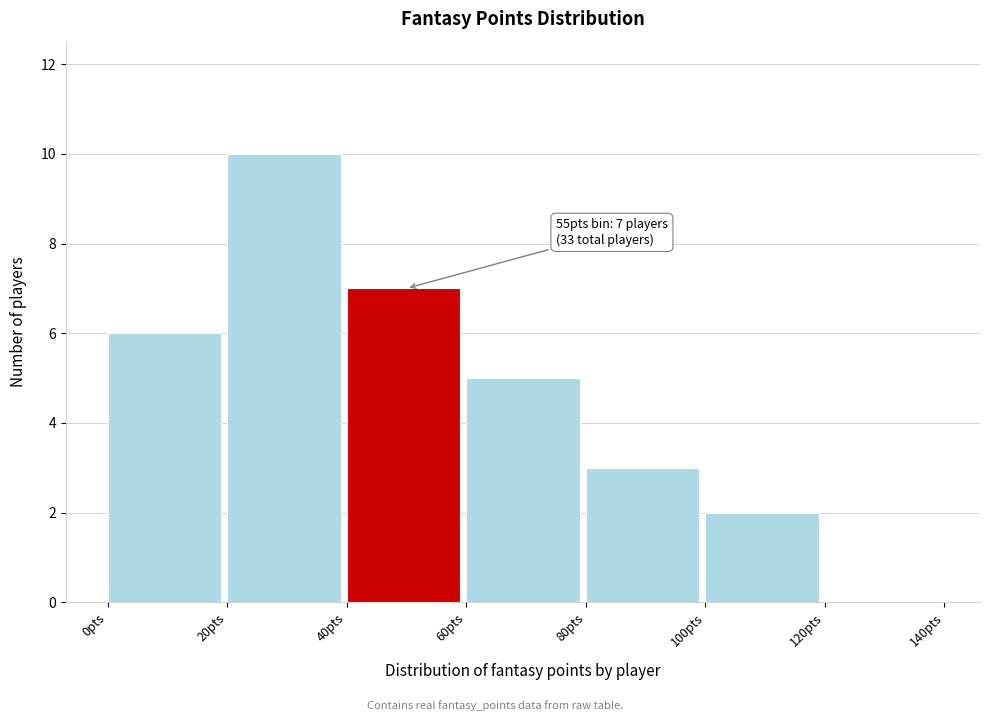

Which range on the x-axis has the tallest bar?

20 to 40